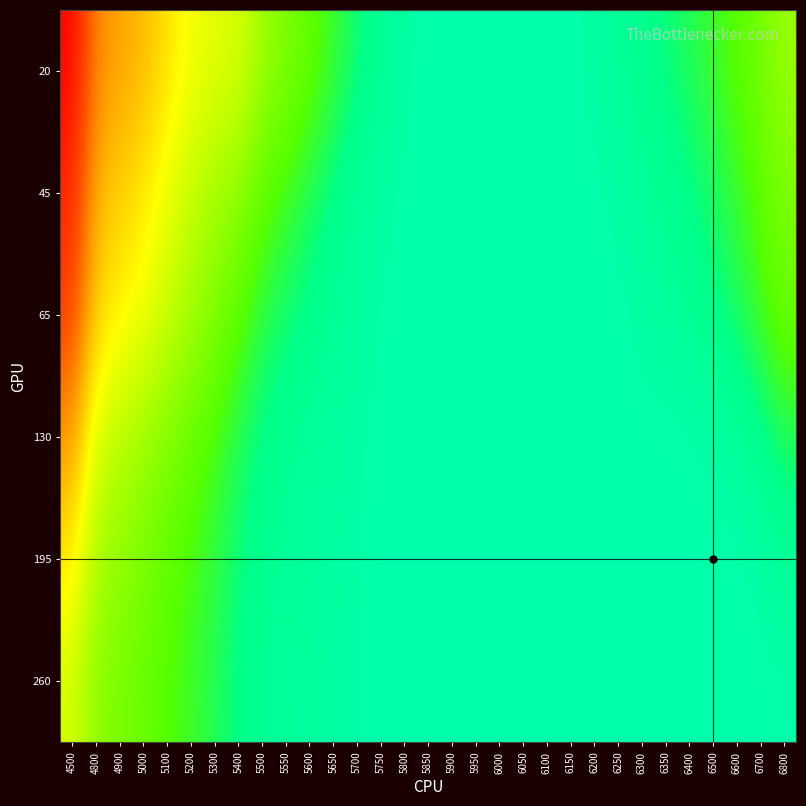

Which series has the largest total across all categories?

20